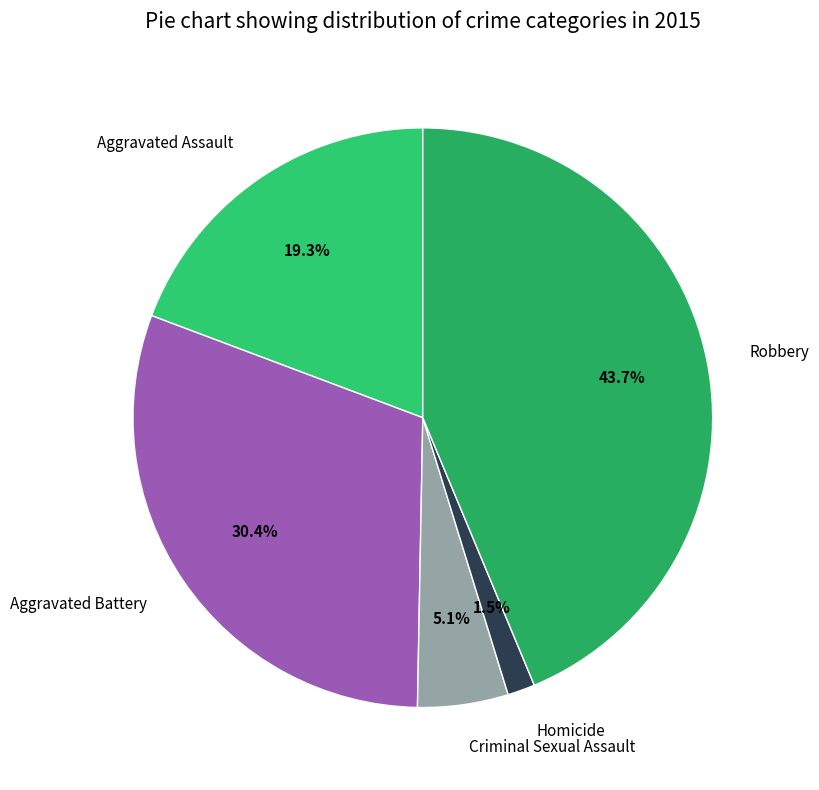

Which slice is the smallest?

Homicide